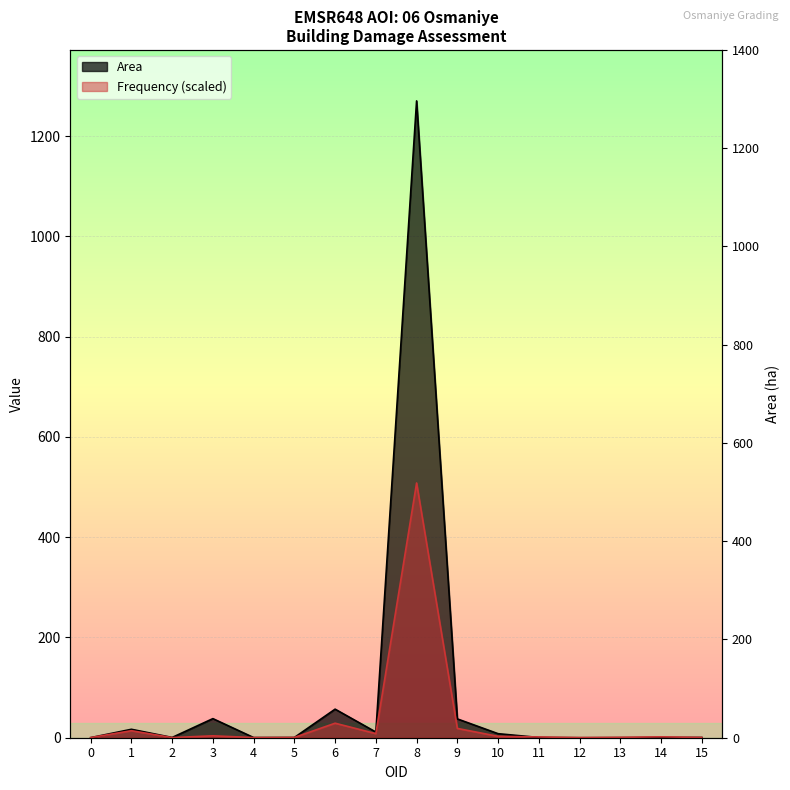

Rank the series by their maximum value, from highest to lowest.

Area, Frequency